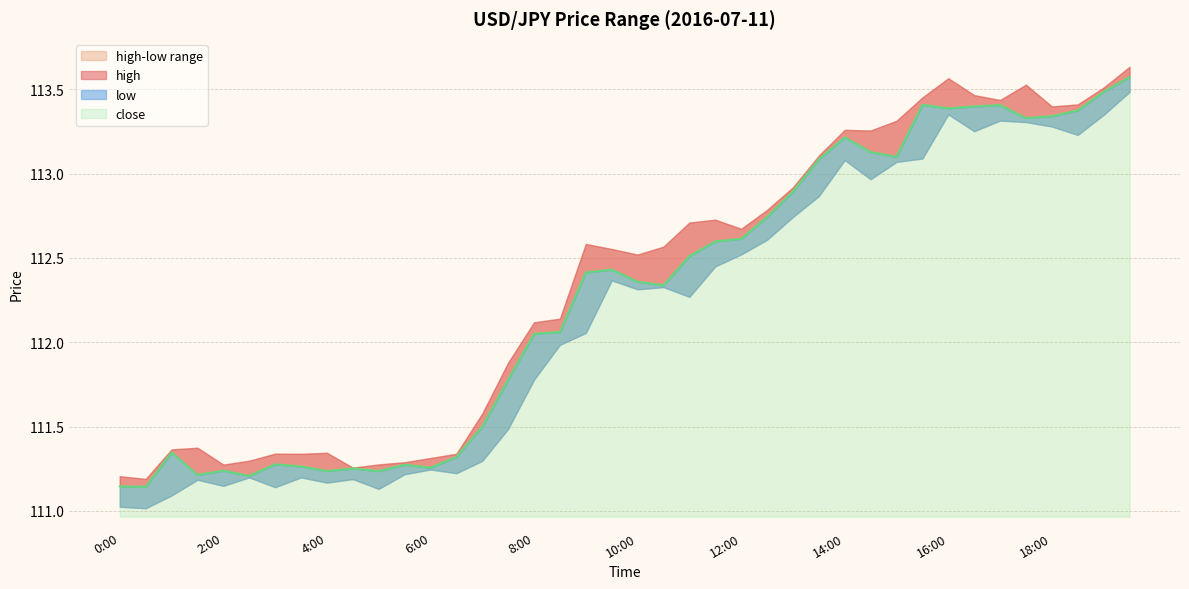

Is it true that close equals 111.2 at 2:30?

True